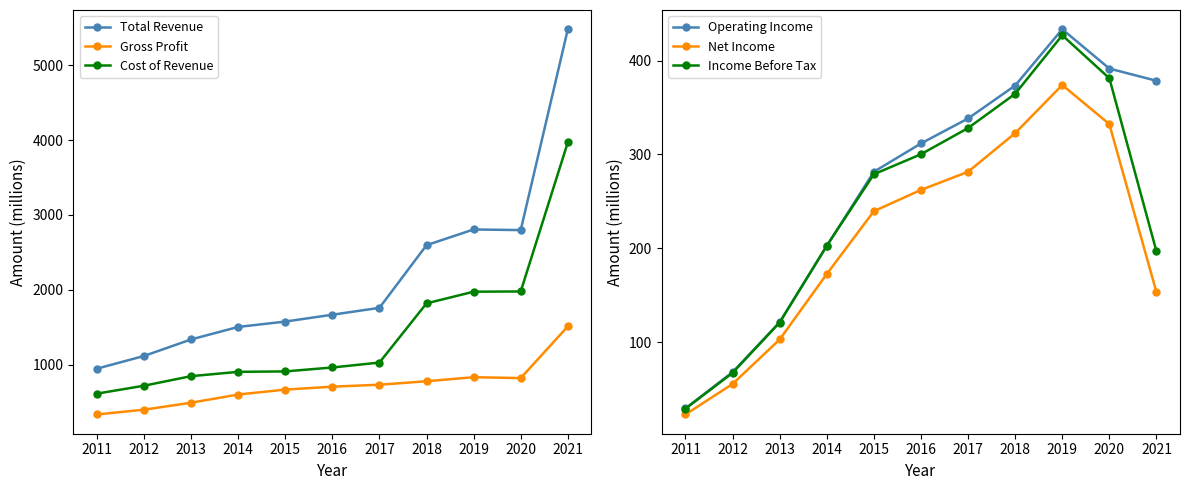

Reading right to left, extract all data points from this chart.

Total Revenue: 2021=5480.8	2020=2797.3	2019=2805.8	2018=2595.8	2017=1758.4	2016=1666.5	2015=1575.0	2014=1503.3	2013=1336.1	2012=1115.0	2011=945.7
Gross Profit: 2021=1510.6	2020=819.9	2019=831.7	2018=777.6	2017=731.1	2016=705.2	2015=666.0	2014=600.1	2013=490.6	2012=397.3	2011=333.8
Cost of Revenue: 2021=3970.2	2020=1977.4	2019=1974.1	2018=1818.2	2017=1027.3	2016=961.3	2015=909.0	2014=903.2	2013=845.4	2012=717.8	2011=611.9
Operating Income: 2021=378.5	2020=391.5	2019=433.4	2018=373.4	2017=338.3	2016=311.7	2015=281.5	2014=202.4	2013=121.2	2012=68.0	2011=29.4
Net Income: 2021=153.2	2020=332.3	2019=374.0	2018=322.7	2017=281.5	2016=262.2	2015=239.5	2014=172.5	2013=102.8	2012=55.4	2011=22.9
Income Before Tax: 2021=196.7	2020=381.2	2019=427.0	2018=364.6	2017=328.1	2016=300.2	2015=278.9	2014=202.7	2013=120.9	2012=67.2	2011=29.0